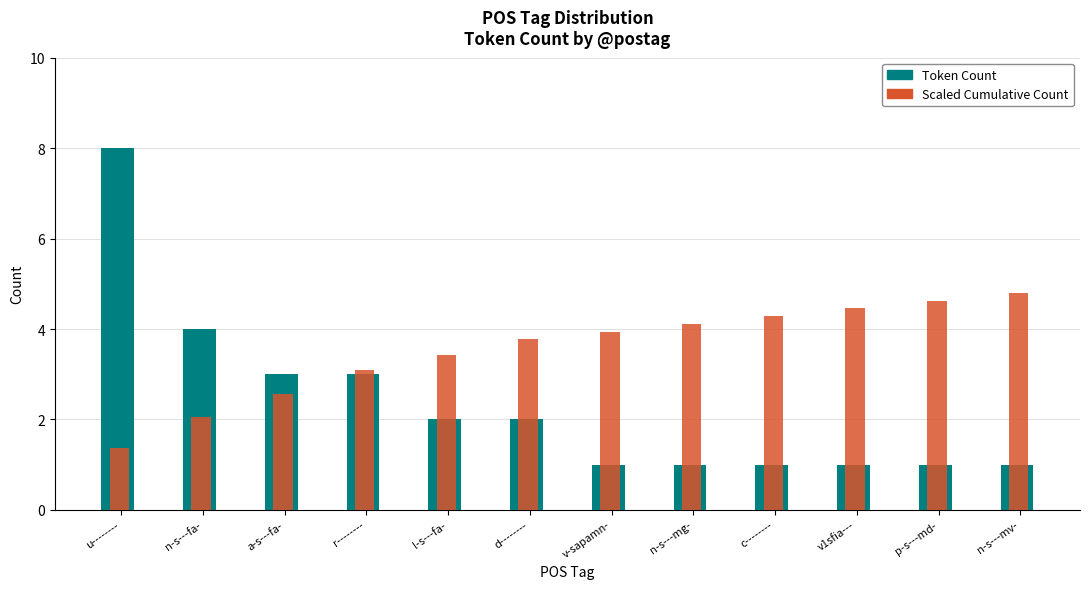

Rank the series by their average value, from highest to lowest.

Scaled Cumulative Count, Token Count